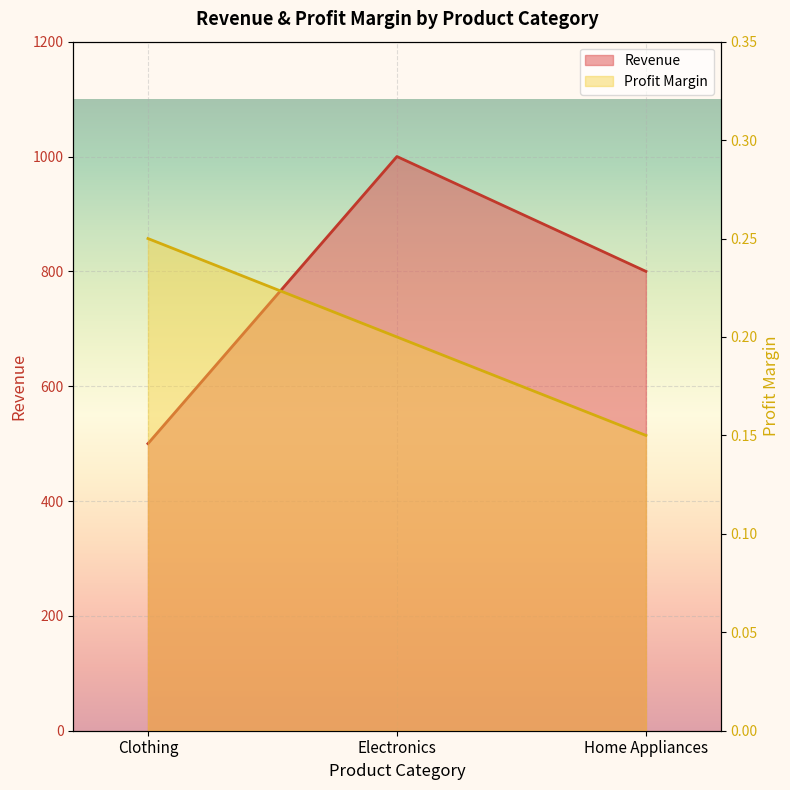

What is the maximum value shown in the chart?

1000.0